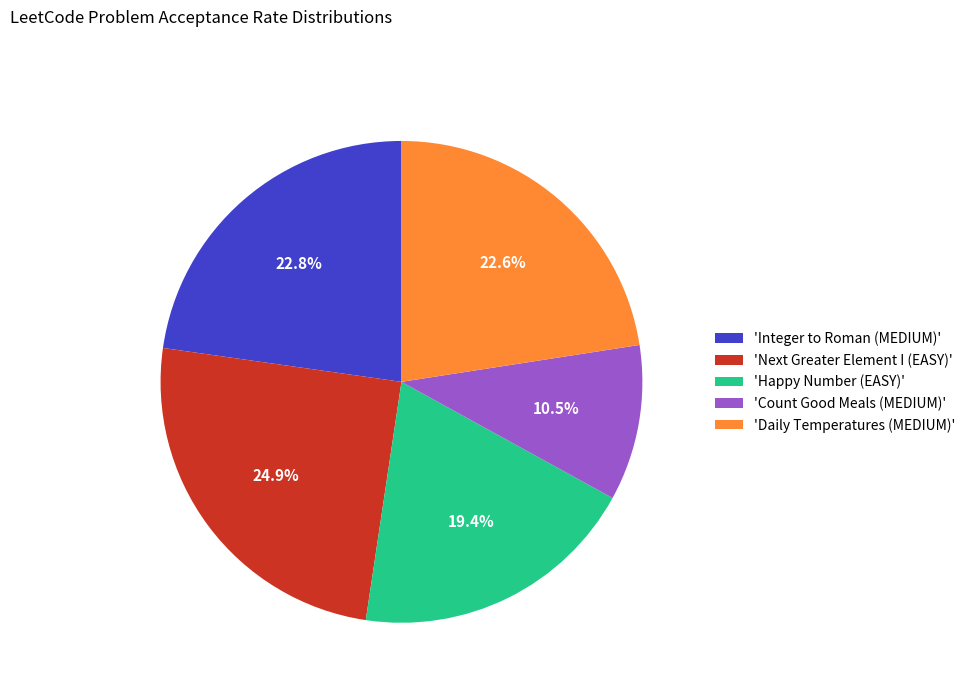

Which has a higher value, 'Daily Temperatures (MEDIUM)' or 'Happy Number (EASY)'?

'Daily Temperatures (MEDIUM)'